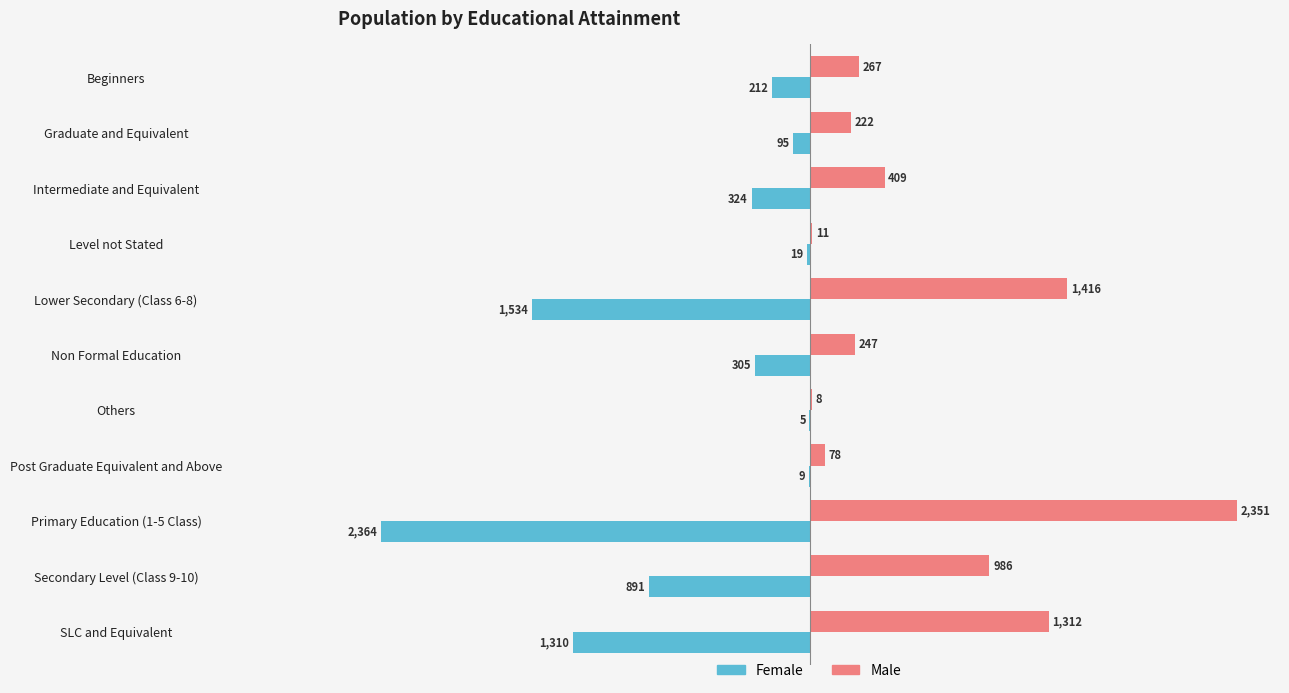

Which series has the largest total across all categories?

Male